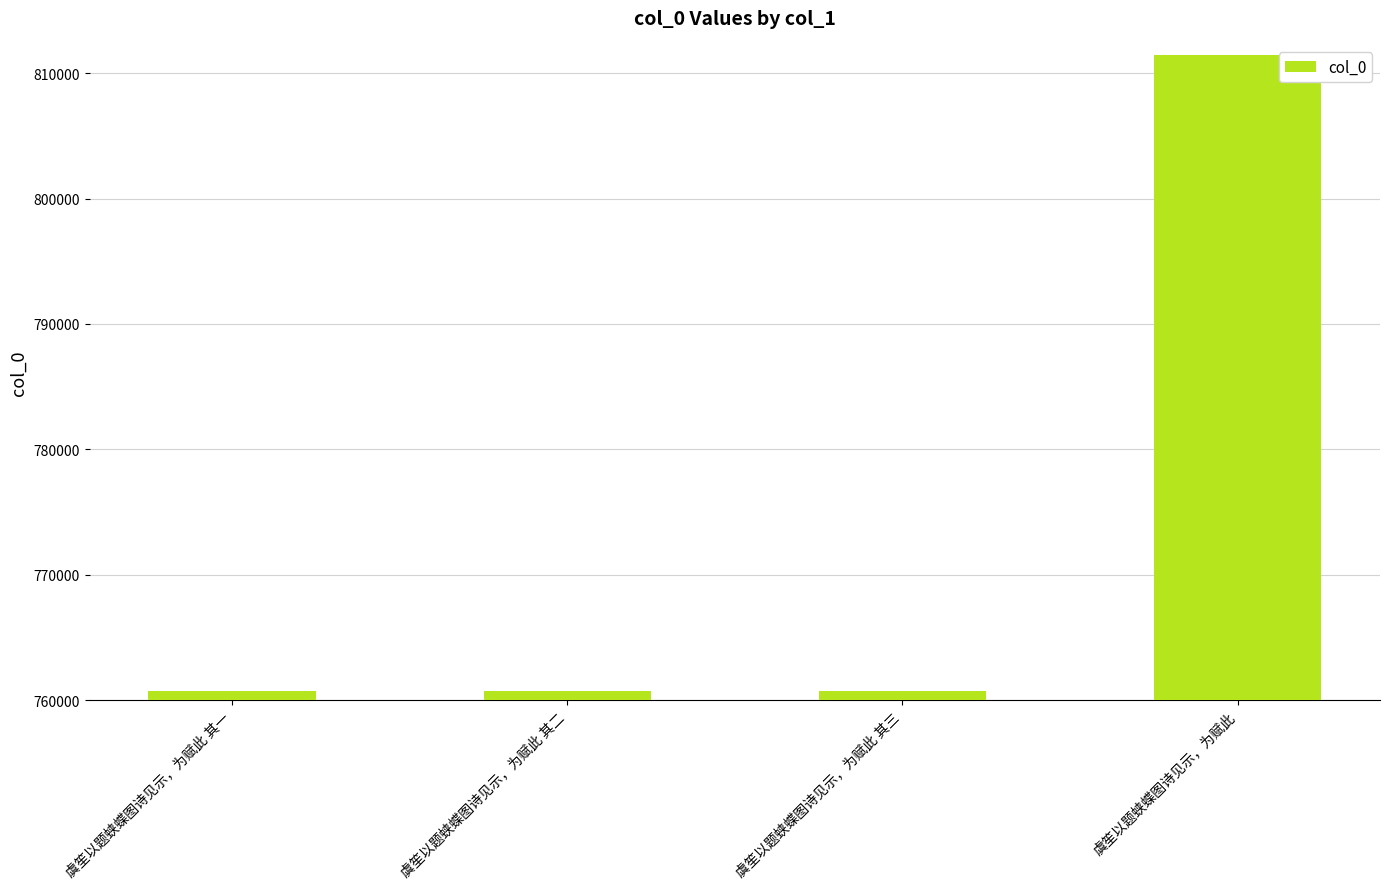

What is the value of the 1st bar from the left?

760751